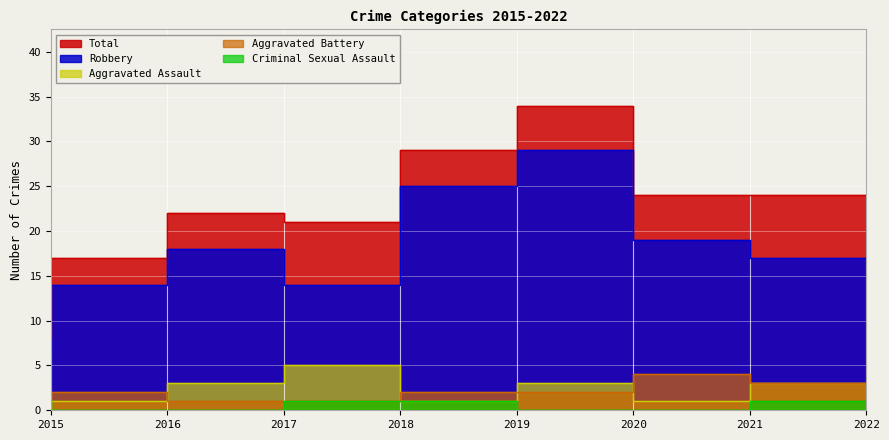

What are all the series names shown in the legend?

Aggravated Assault, Aggravated Battery, Criminal Sexual Assault, Robbery, Total